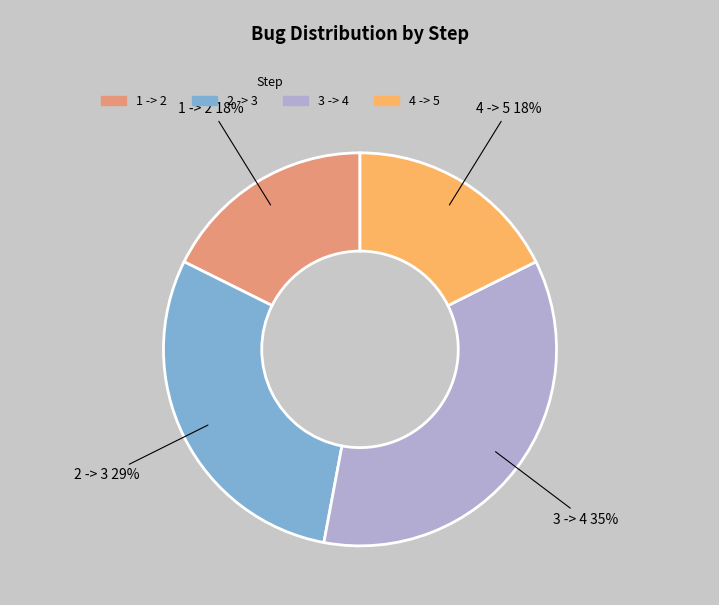

Between 4 -> 5 and 2 -> 3, which is larger?

2 -> 3